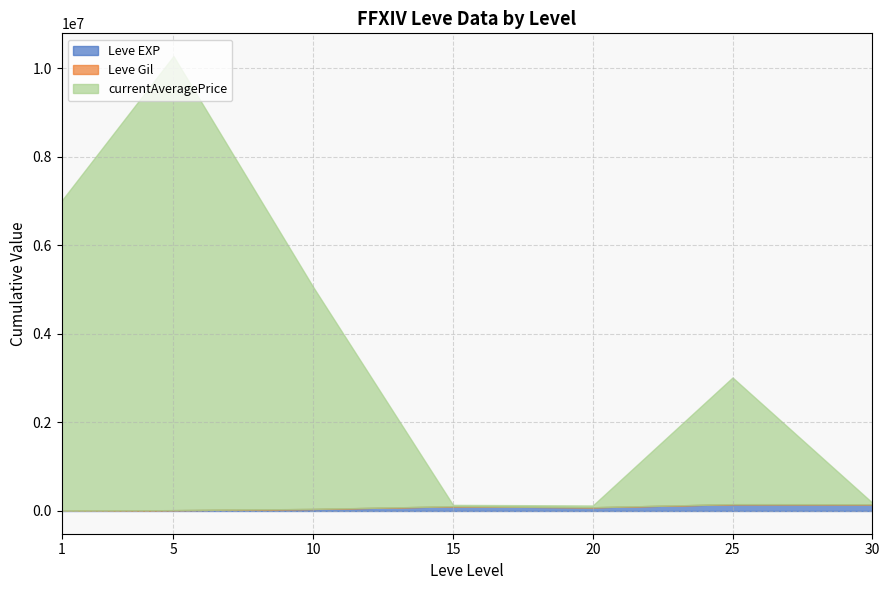

Does the chart have visible grid lines?

Yes